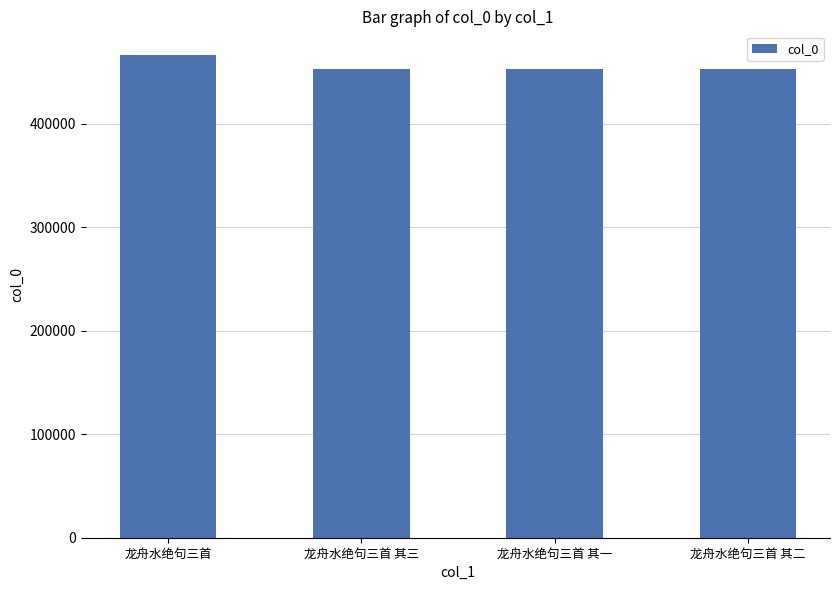

What is the maximum value shown in the chart?

466035